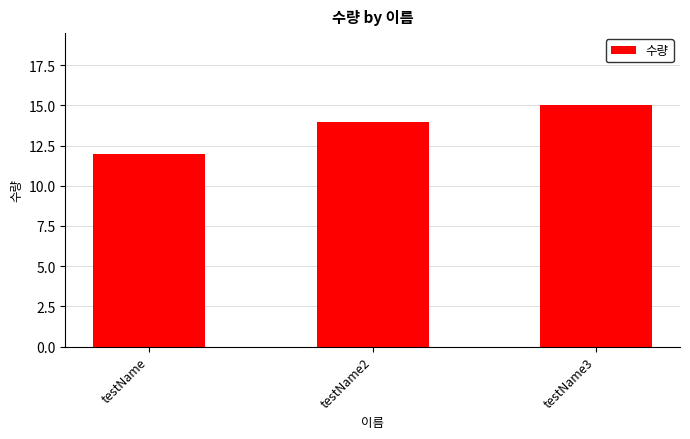

Reading left to right, extract all data points from this chart.

testName=12	testName2=14	testName3=15